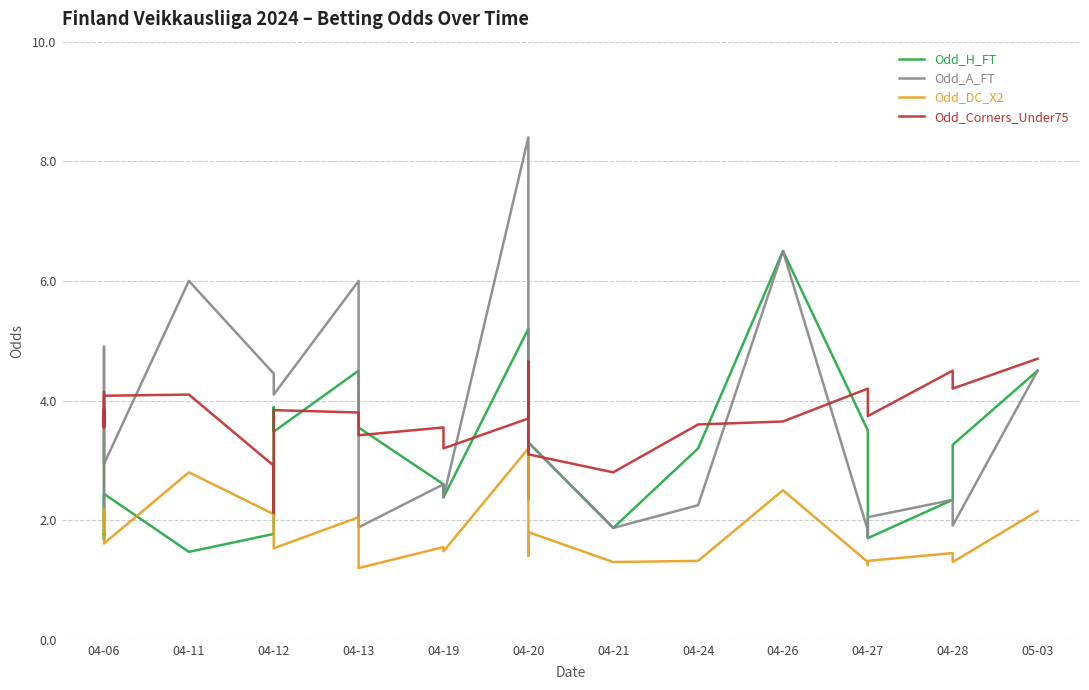

What is the average value of the Odd_A_FT series?

3.6